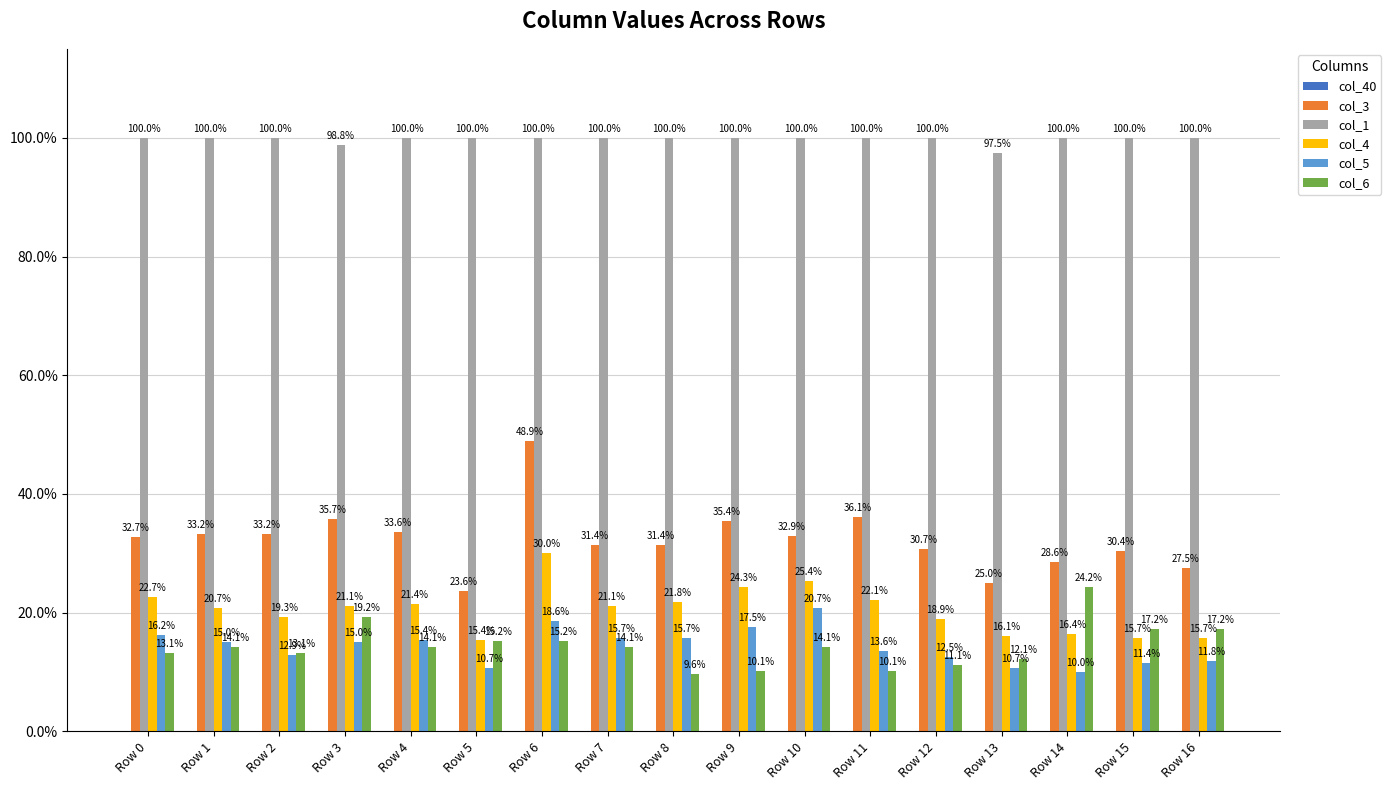

At which label is col_1 closest to 0?

Row 13